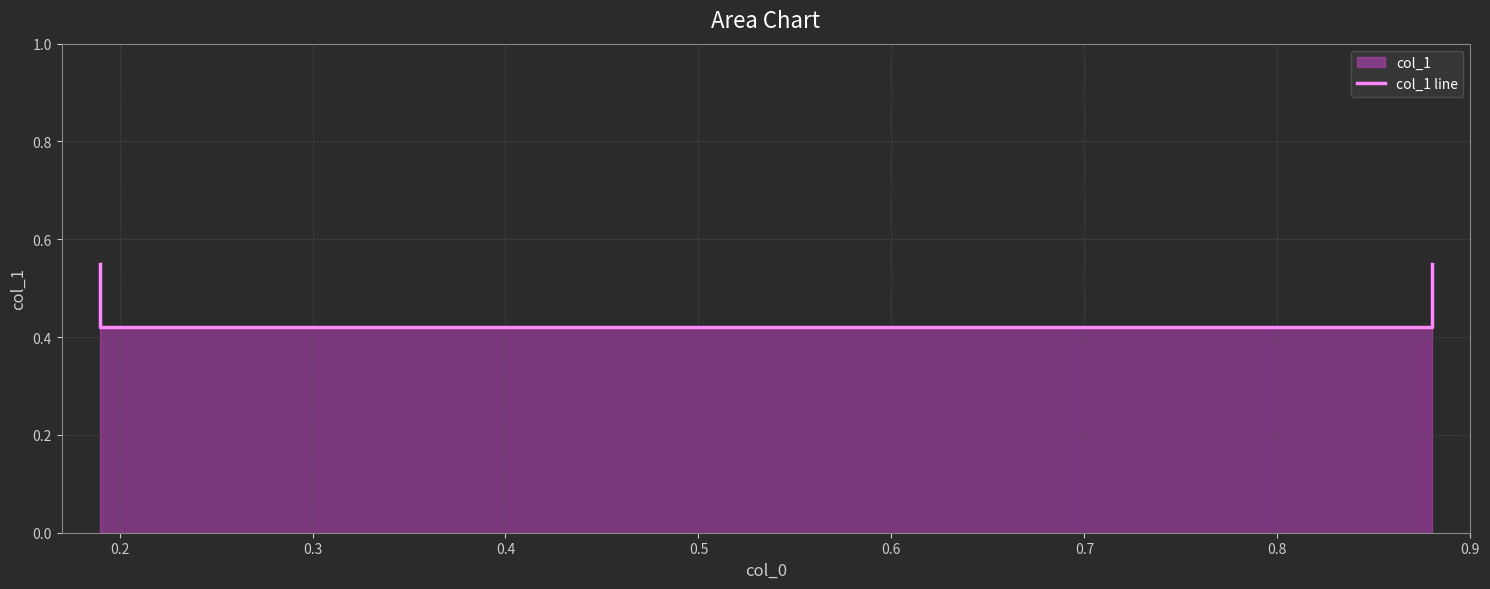

What is the difference between the maximum and minimum values?

0.1